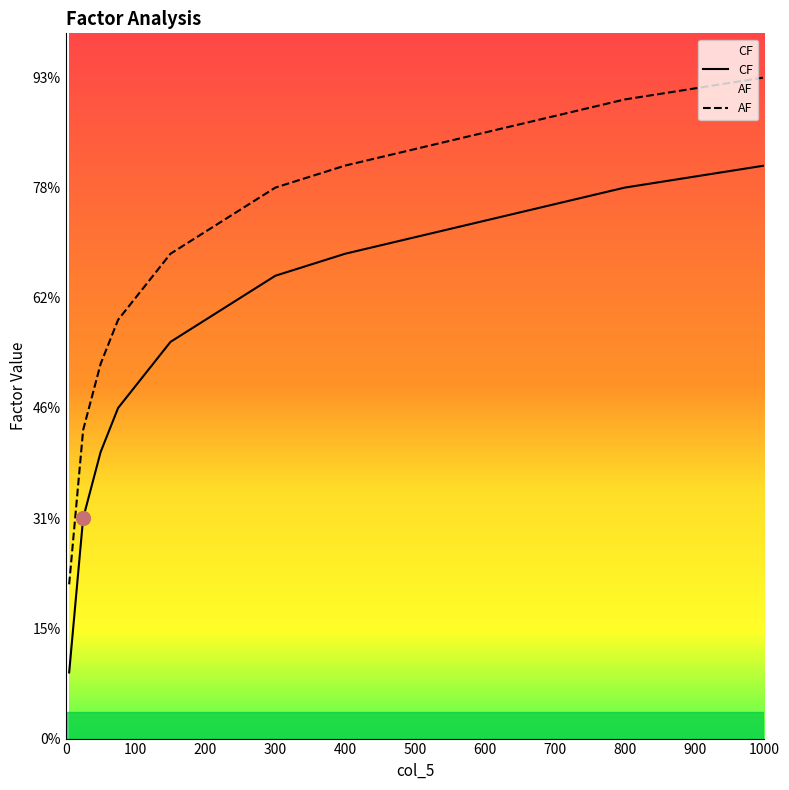

How many data points in CF are less than 1?

7